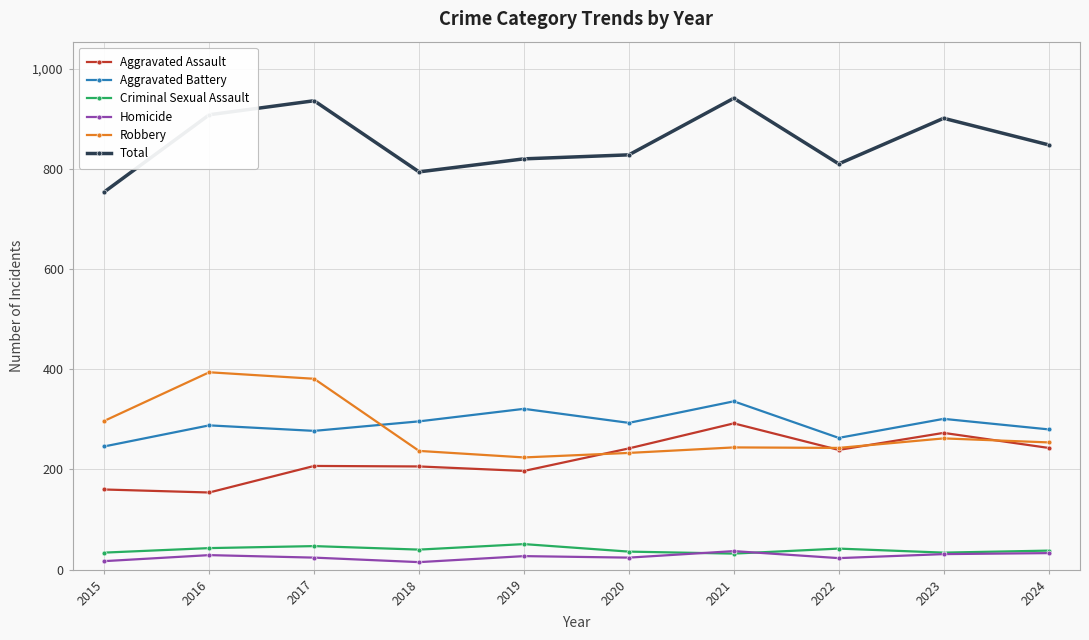

What is the maximum value for Total?

941